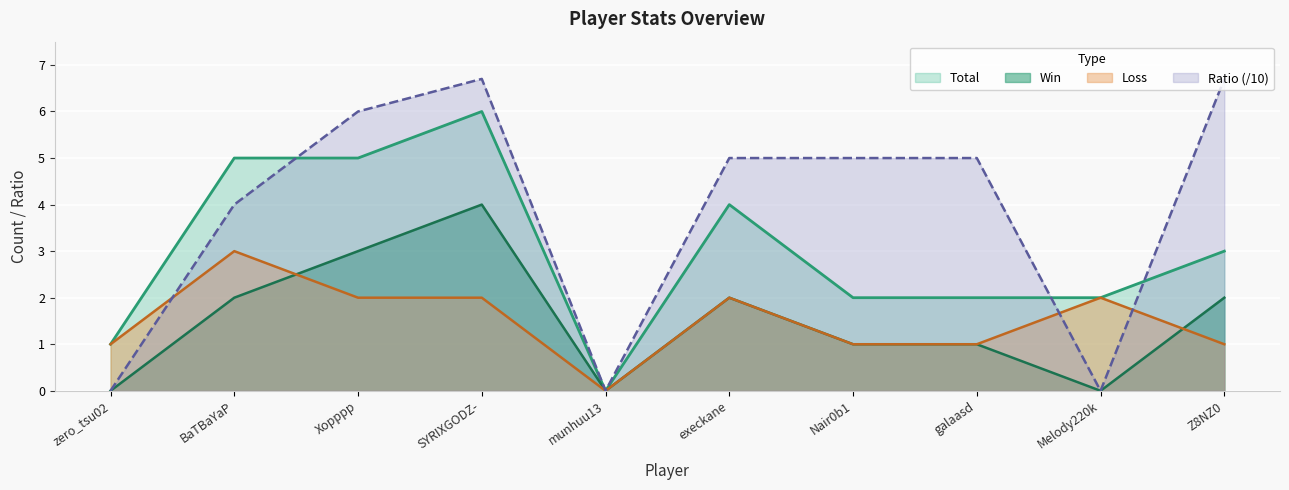

What is the highest value of the Win series?

4.0